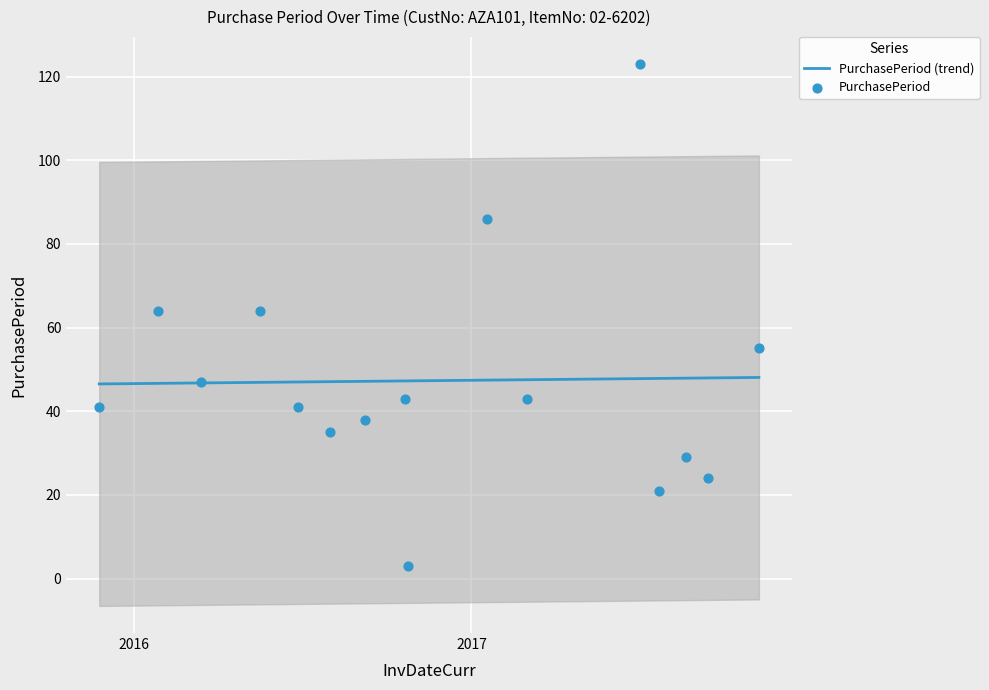

Which series has the widest spread of Y values?

PurchasePeriod